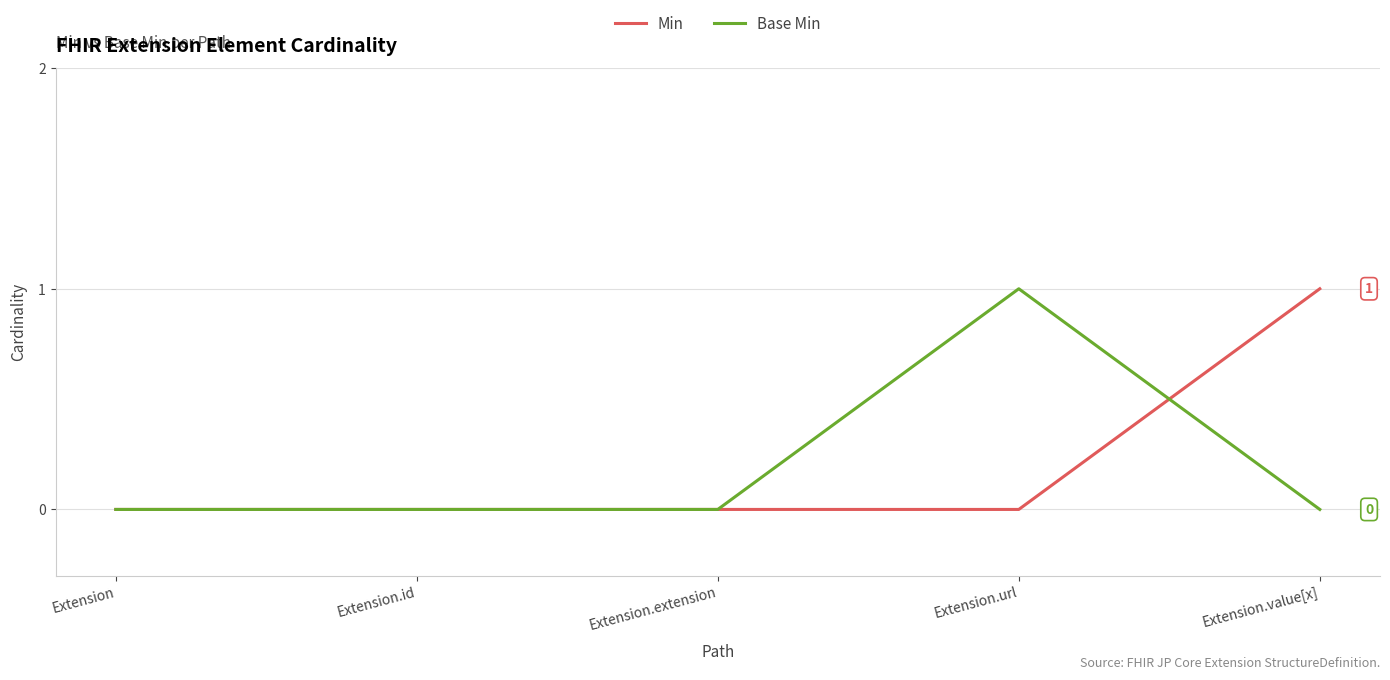

What position from the right is Extension.url?

2